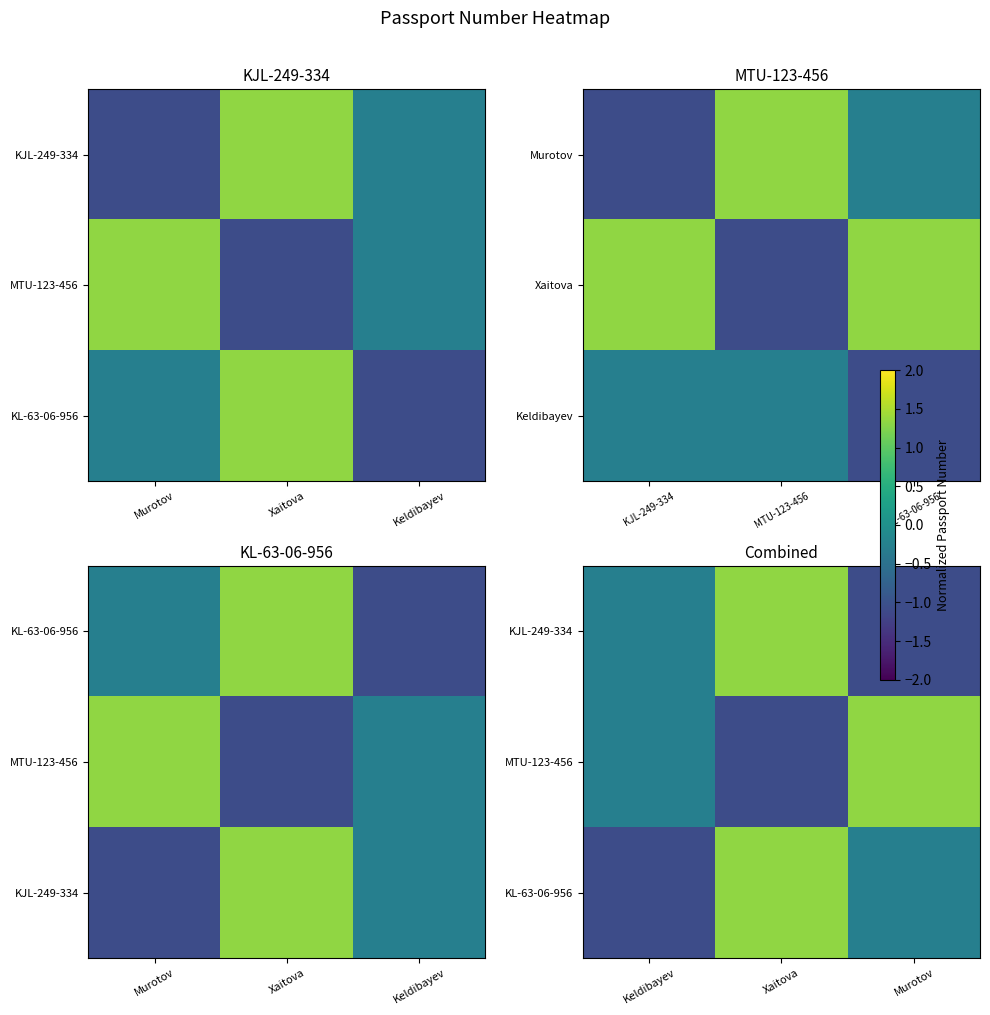

Rank the series by their maximum value, from lowest to highest.

KJL-249-334, MTU-123-456, KL-63-06-956